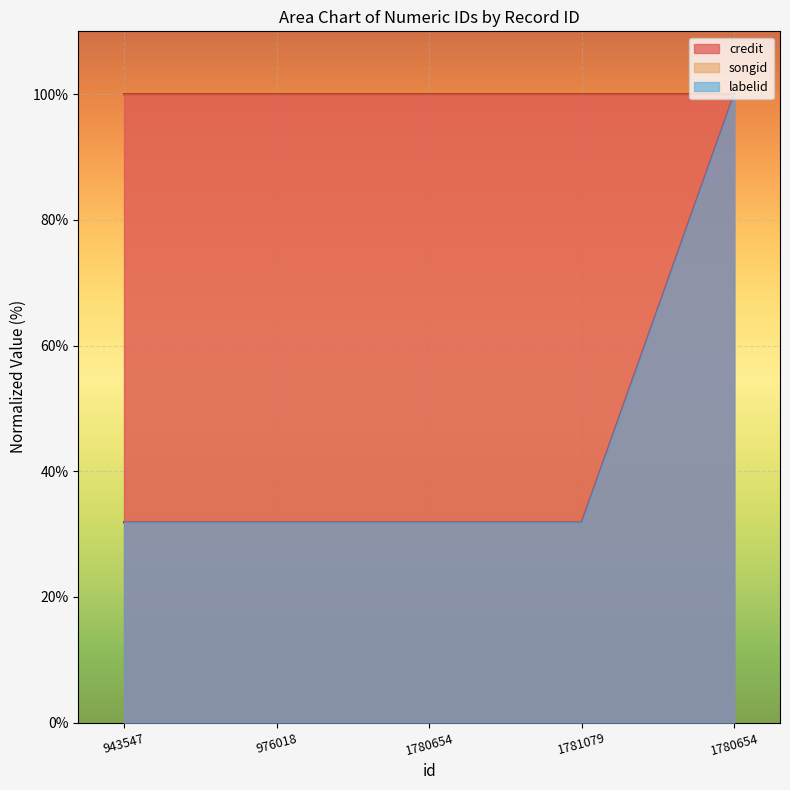

What are all the series names shown in the legend?

credit, songid, labelid